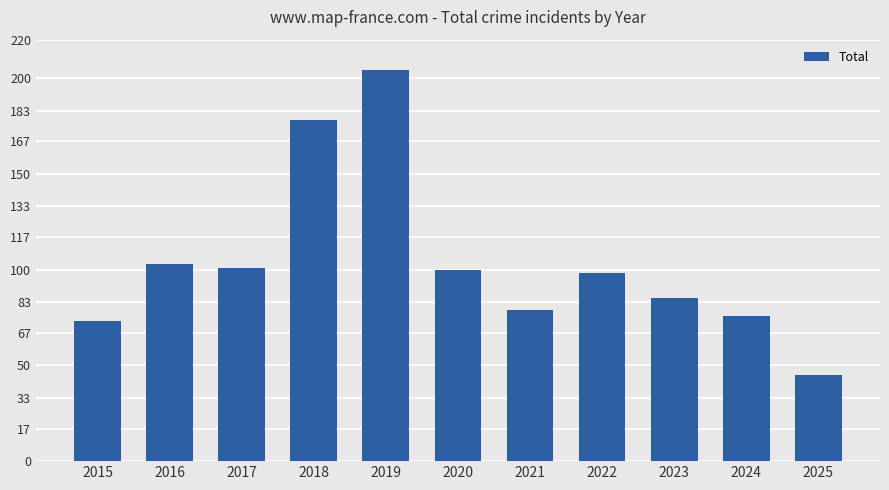

Are the bars horizontal?

No